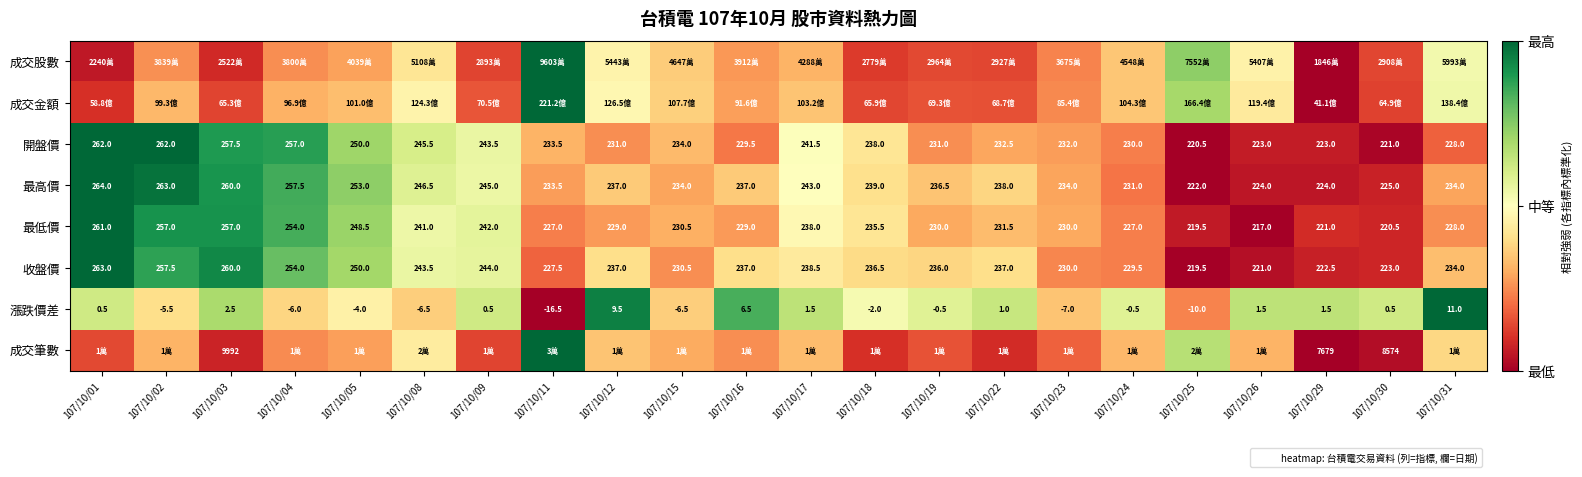

Rank the categories by 成交筆數 value from highest to lowest.

107/10/11, 107/10/25, 107/10/08, 107/10/31, 107/10/12, 107/10/17, 107/10/24, 107/10/26, 107/10/02, 107/10/15, 107/10/05, 107/10/16, 107/10/04, 107/10/23, 107/10/19, 107/10/01, 107/10/09, 107/10/18, 107/10/22, 107/10/03, 107/10/30, 107/10/29